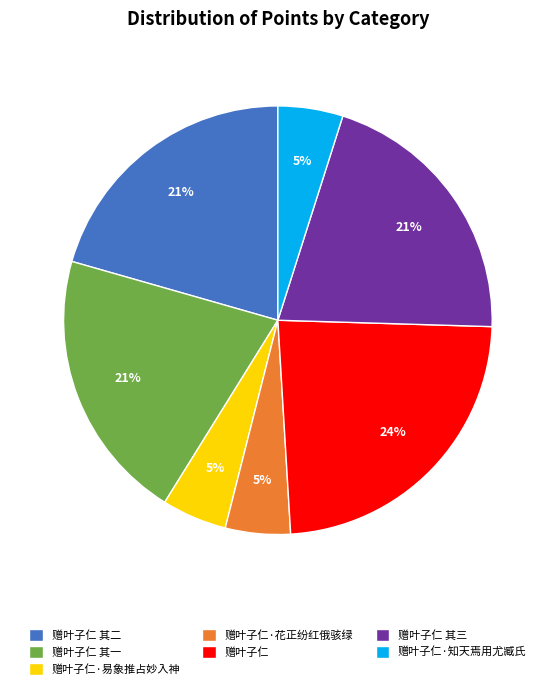

Which slice is the largest?

赠叶子仁